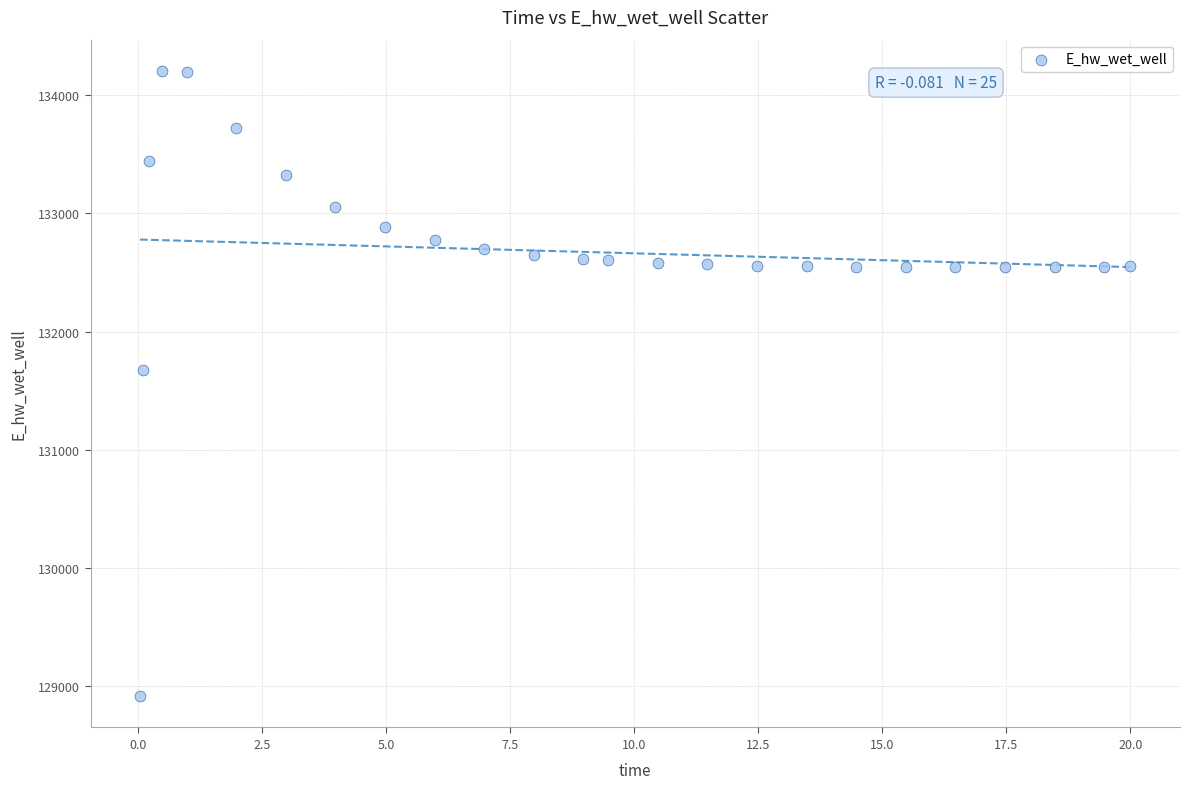

What Y value in the scatter plot is closest to 131559?

131673.4